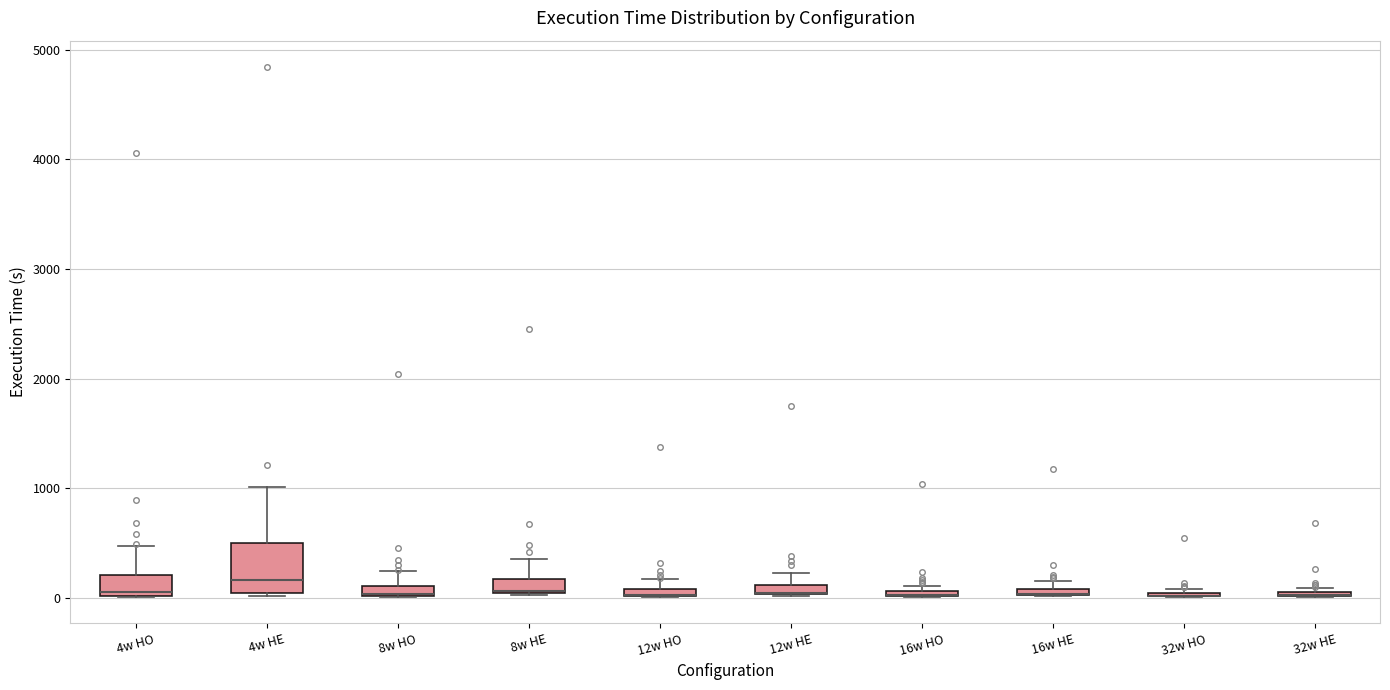

Comparing the boxes themselves (not the whiskers), which one is the tallest?

4w HE